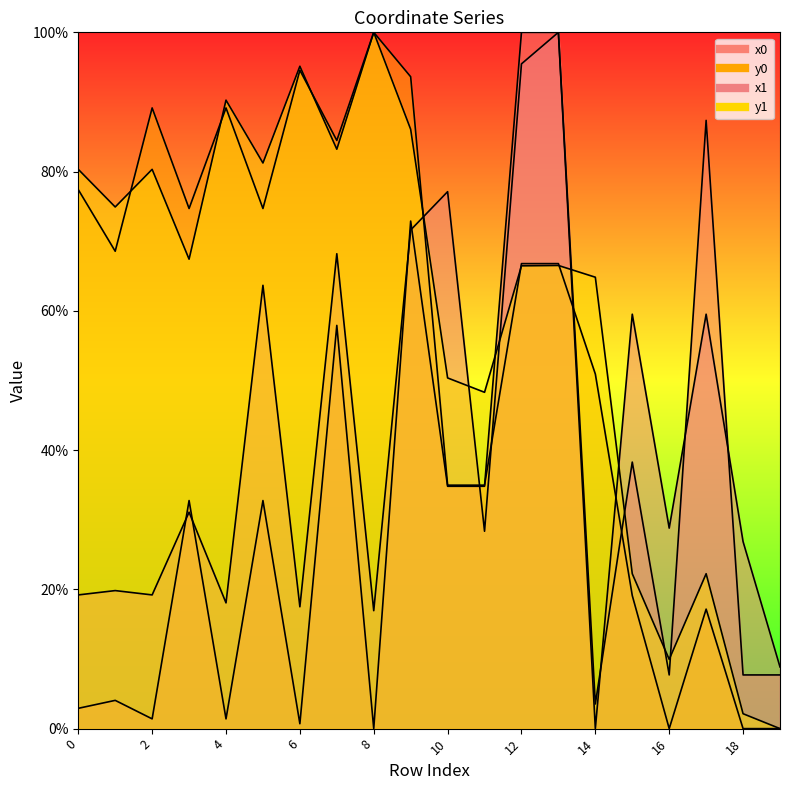

How many interior local peaks does the y0 series have?

5